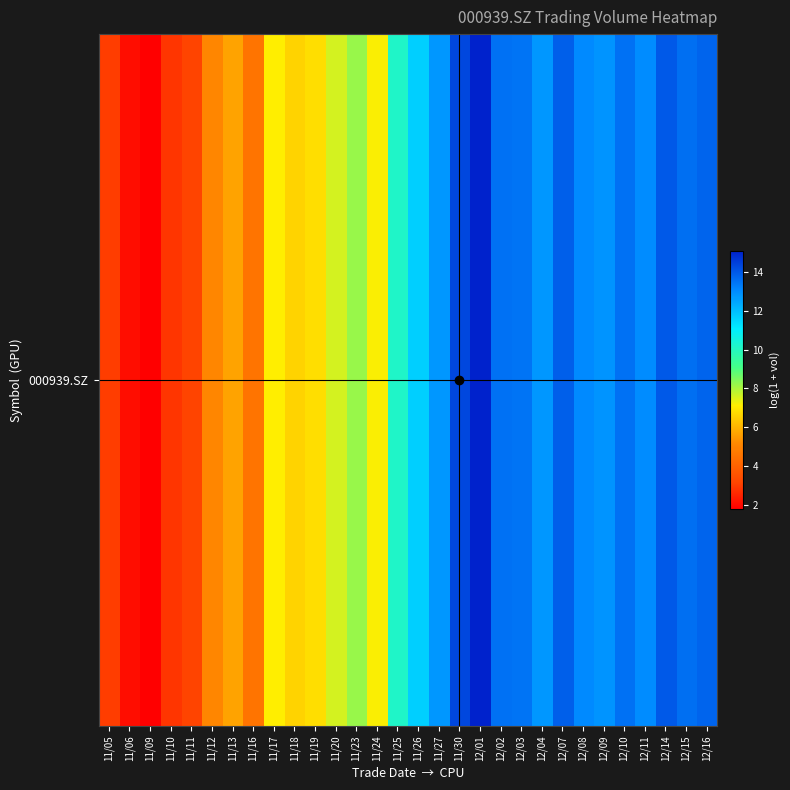

List the labels in order of value, smallest first.

11/09, 11/06, 11/10, 11/05, 11/11, 11/16, 11/12, 11/13, 11/18, 11/19, 11/17, 11/24, 11/20, 11/23, 11/25, 11/26, 12/04, 11/27, 12/09, 12/11, 12/08, 12/03, 12/02, 12/10, 12/15, 12/16, 12/07, 12/14, 11/30, 12/01